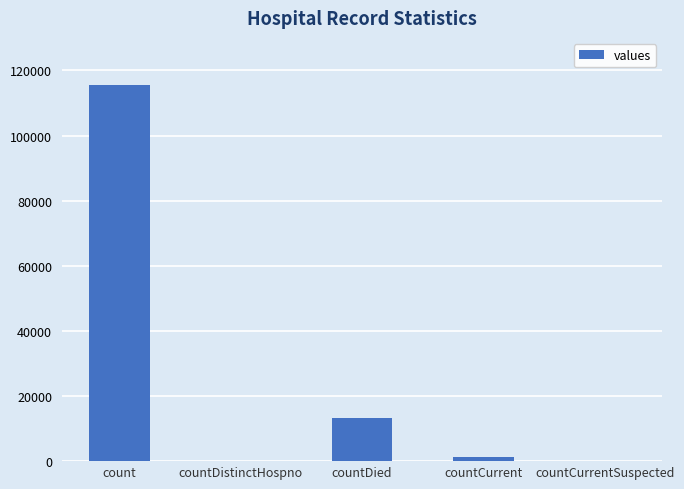

What is the greatest value displayed?

115379